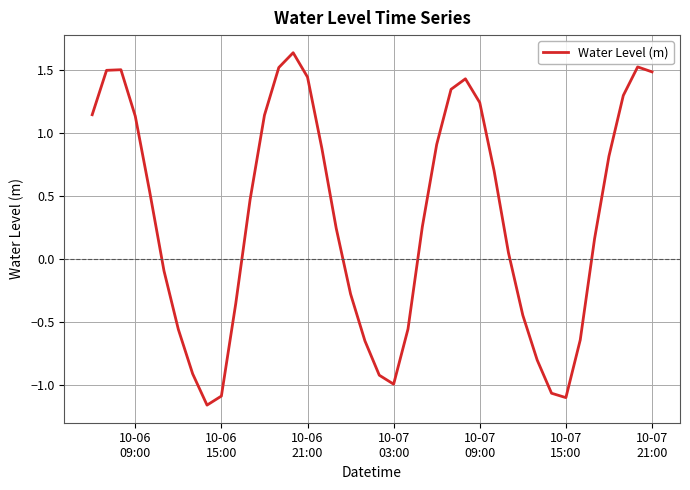

Count the number of data series in this chart.

1